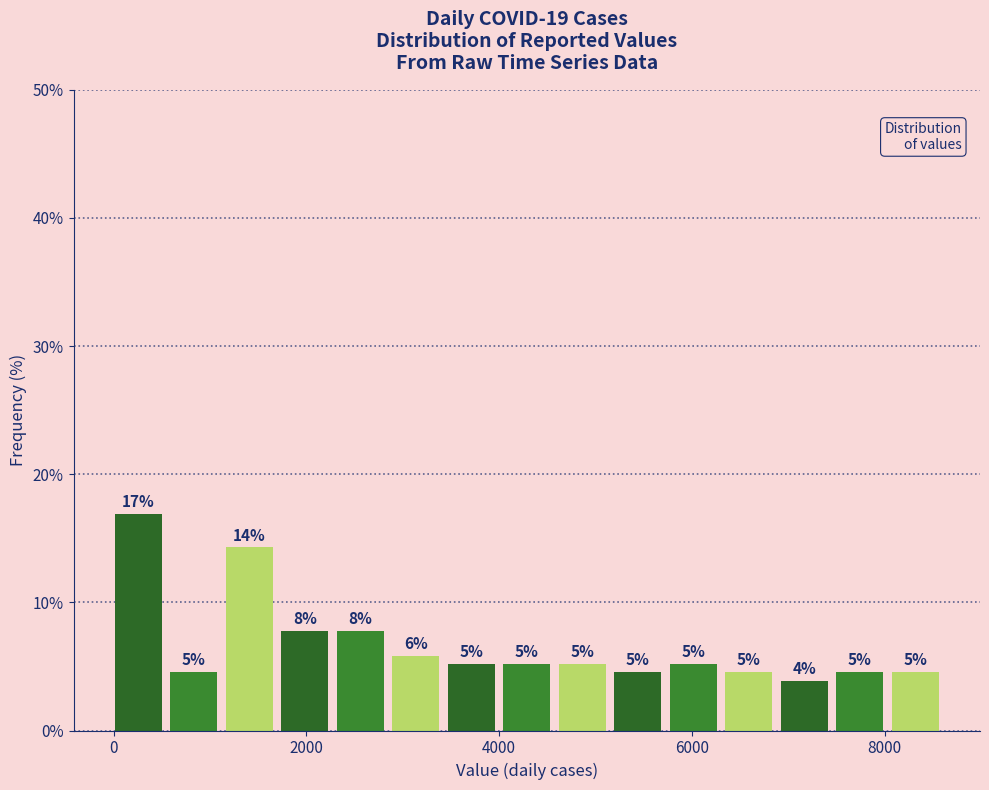

Read against the x-axis, roughly where is the centre of the tallest bar?

200